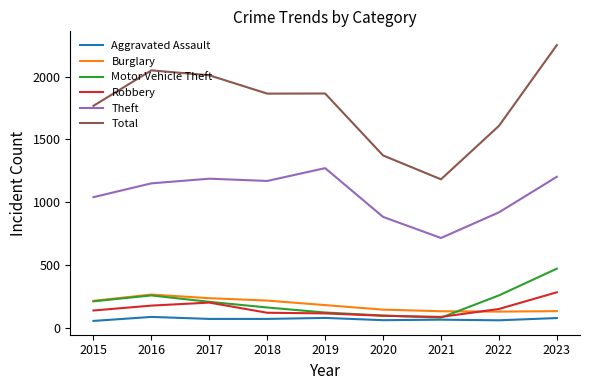

Which series has the widest spread of values?

Total